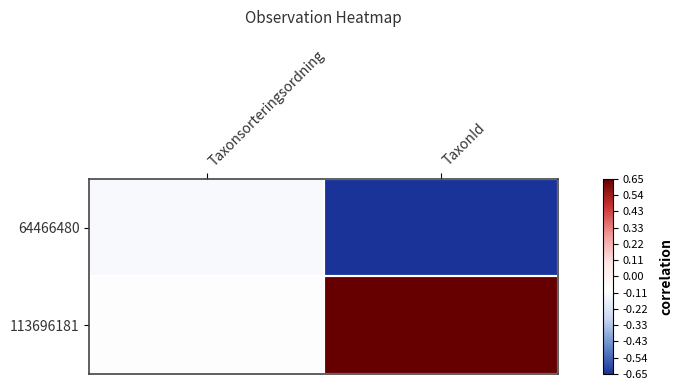

Reading left to right, transcribe all the data shown in this chart.

64466480: Taxonsorteringsordning=-0.2	TaxonId=-1.0
113696181: Taxonsorteringsordning=-0.2	TaxonId=1.0